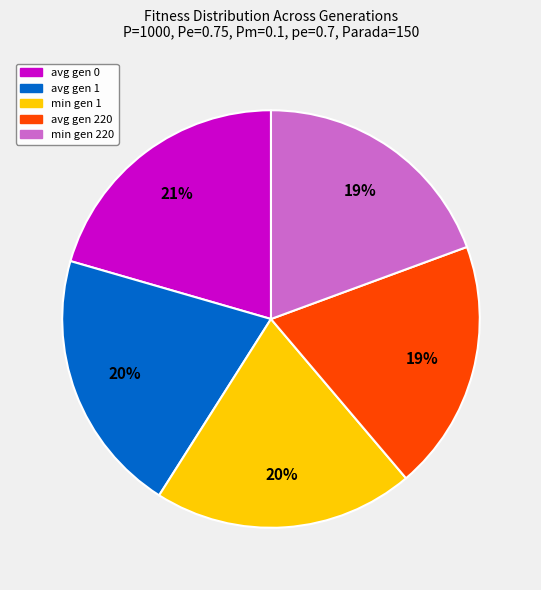

Is it true that avg gen 0 is 12% of the pie?

False